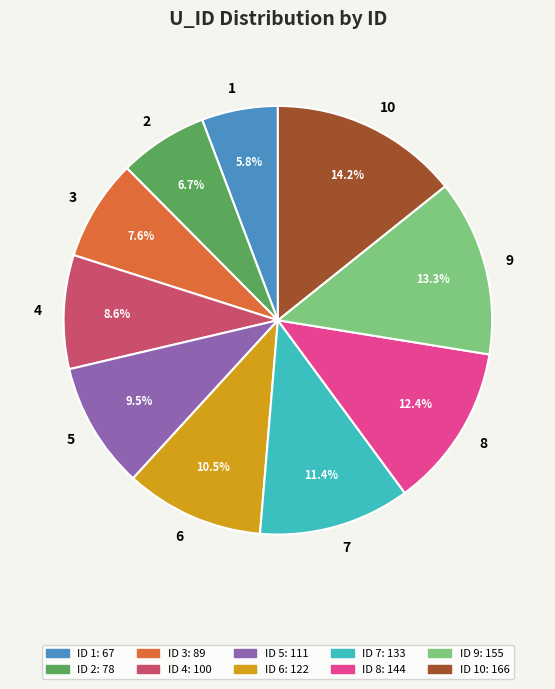

How many slices are in this pie chart?

10